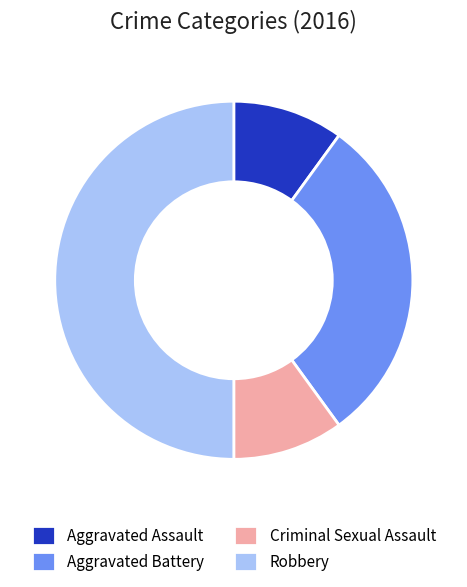

What is the largest slice in the pie chart?

Robbery